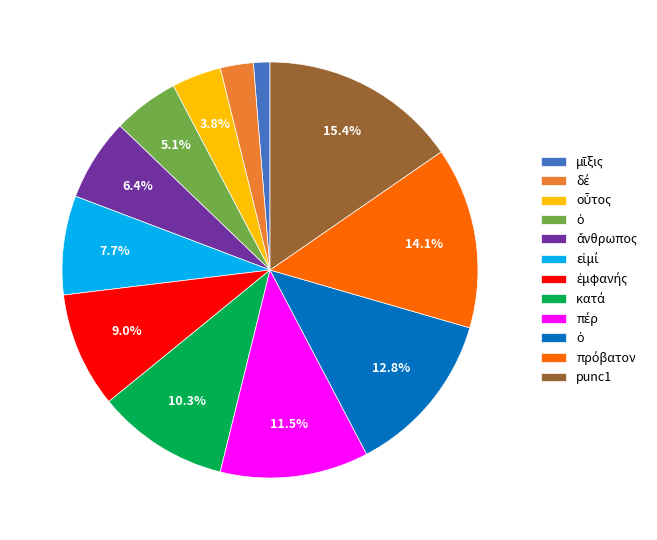

How many segments does this pie chart have?

12